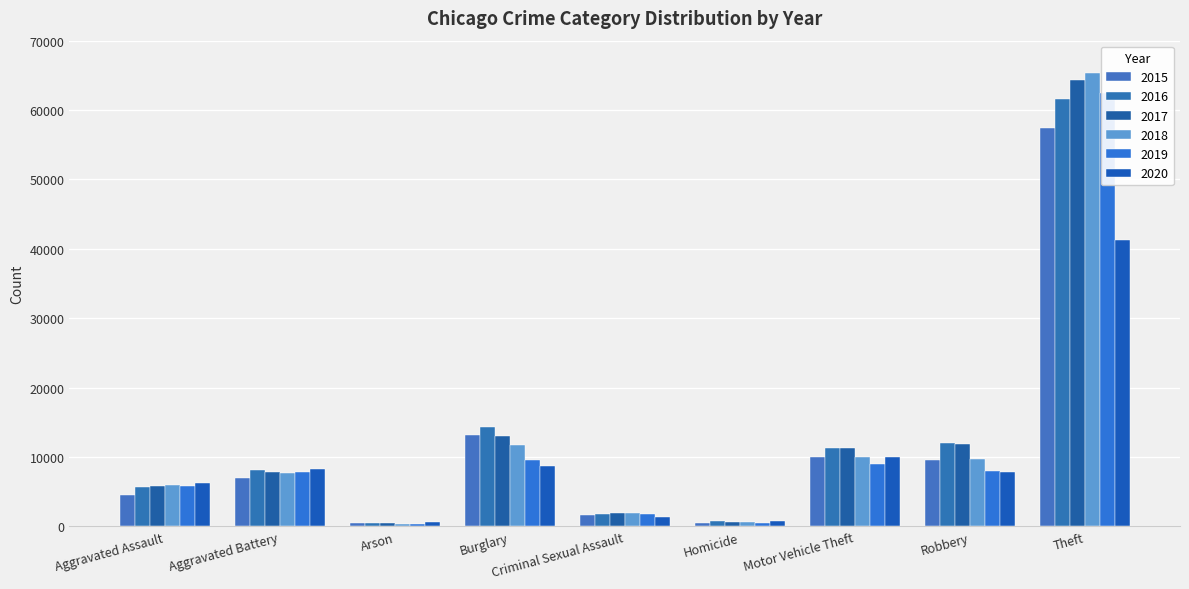

What is the difference between the 2018 values at Homicide and Robbery?

9090